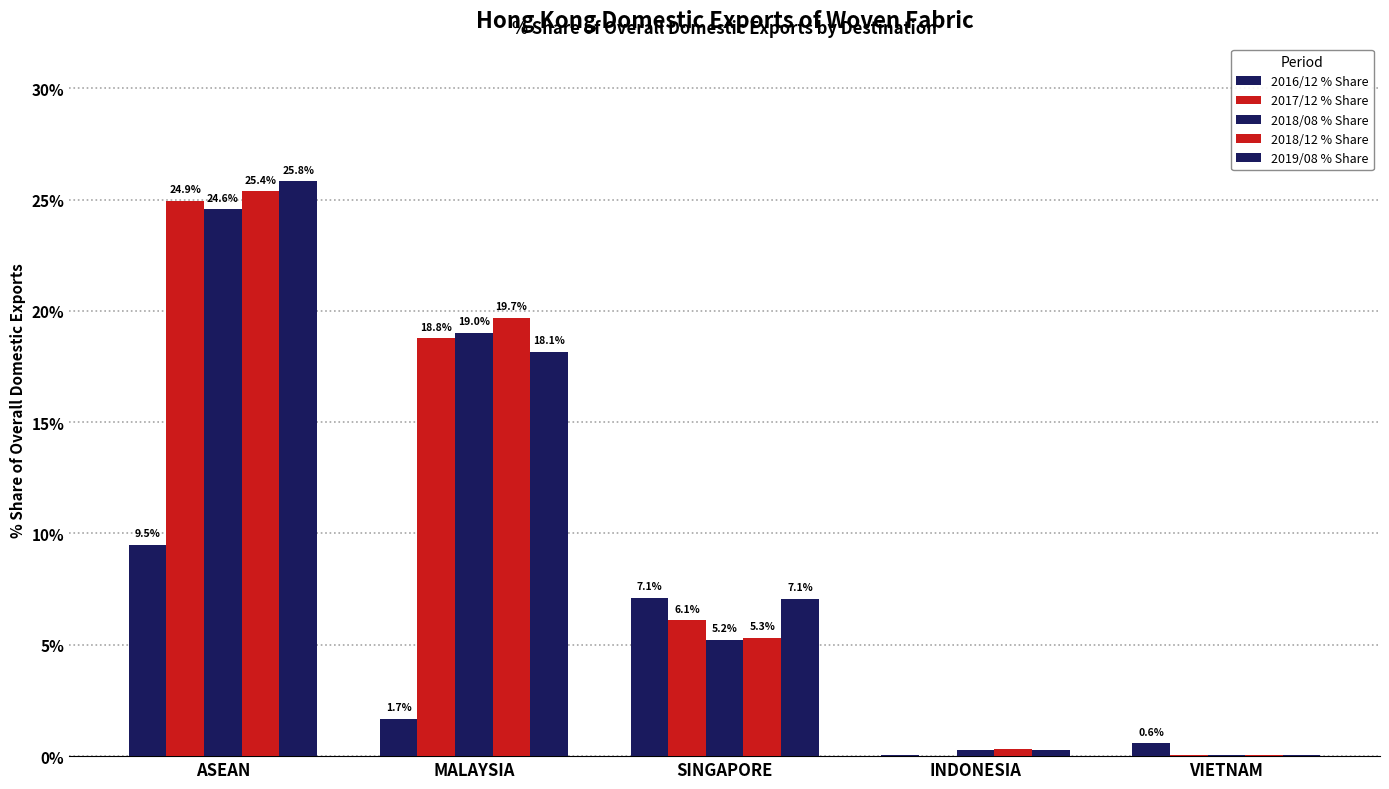

How many distinct data groups are displayed?

5